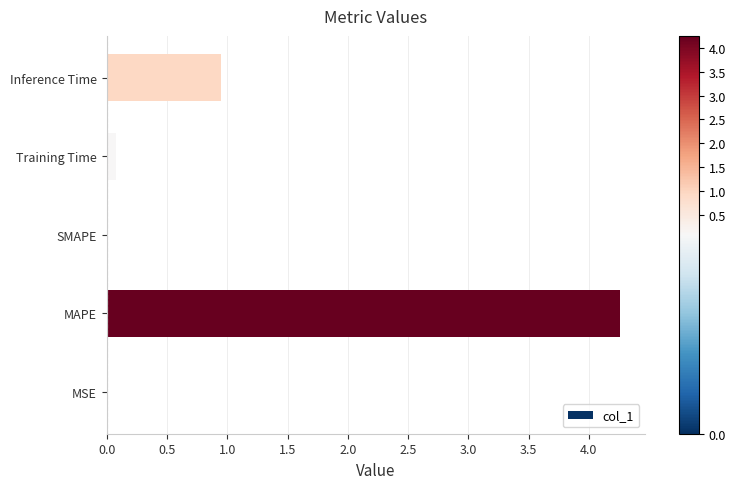

Where is the data nearest to the value 2?

Inference Time